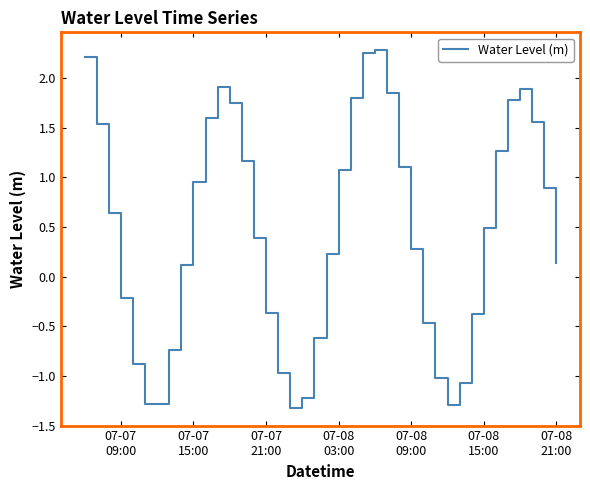

What is the minimum value shown in the chart?

-1.3